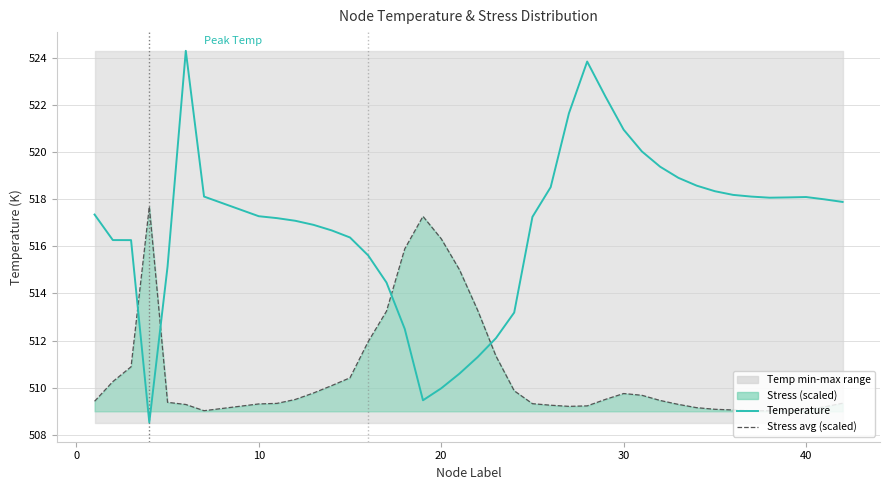

Which series has the largest range (max minus min)?

Temperature